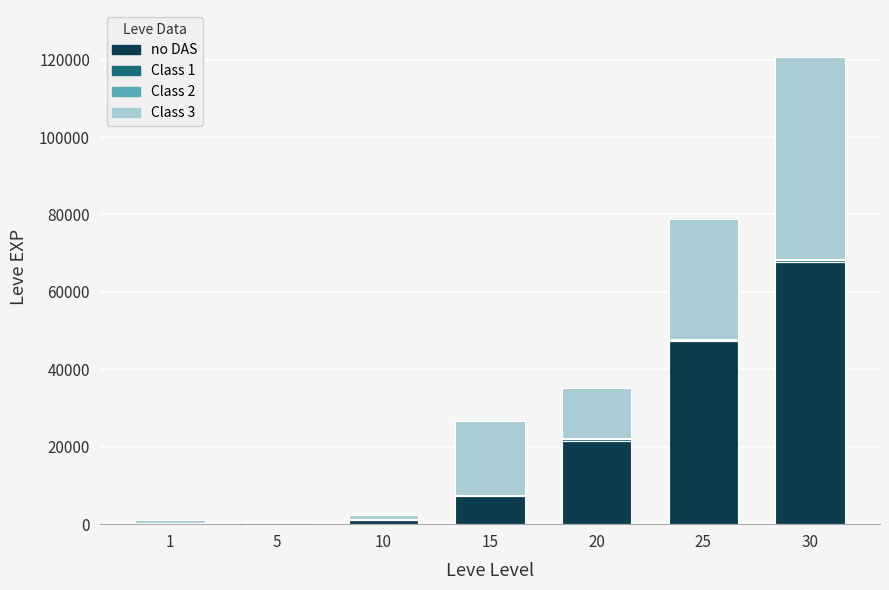

What is the maximum value for no DAS?

67730